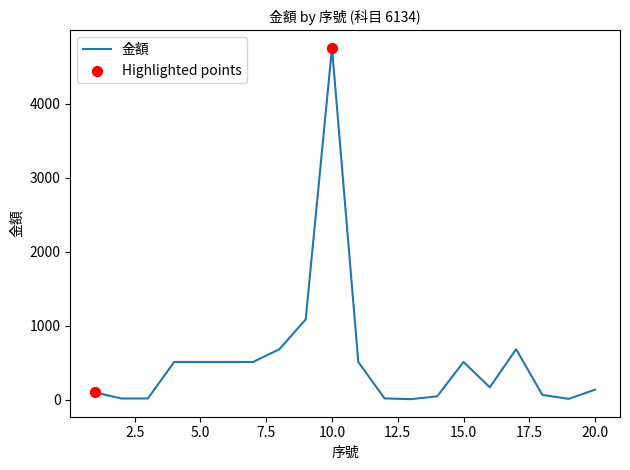

What is the difference between the maximum and minimum values?

4742